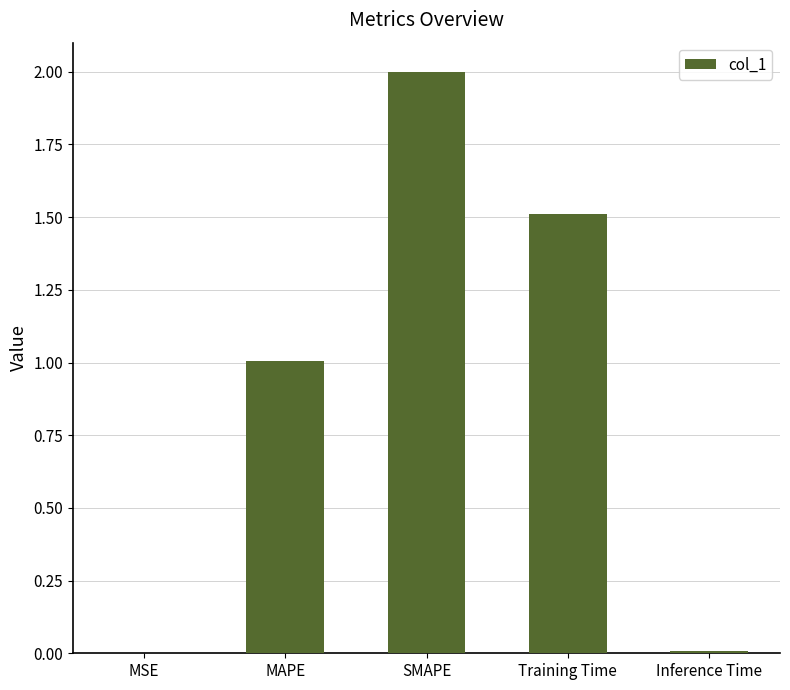

What is the greatest value displayed?

2.0